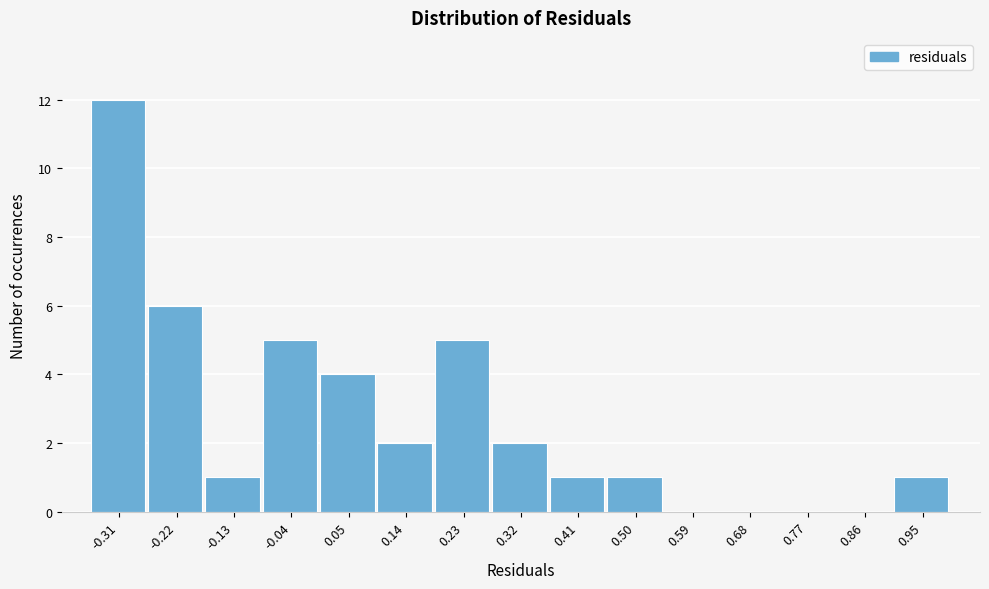

Reading left to right, what are all the values shown in this chart?

-0.31=12	-0.22=6	-0.13=1	-0.04=5	0.05=4	0.14=2	0.23=5	0.32=2	0.41=1	0.50=1	0.59=0	0.68=0	0.77=0	0.86=0	0.95=1